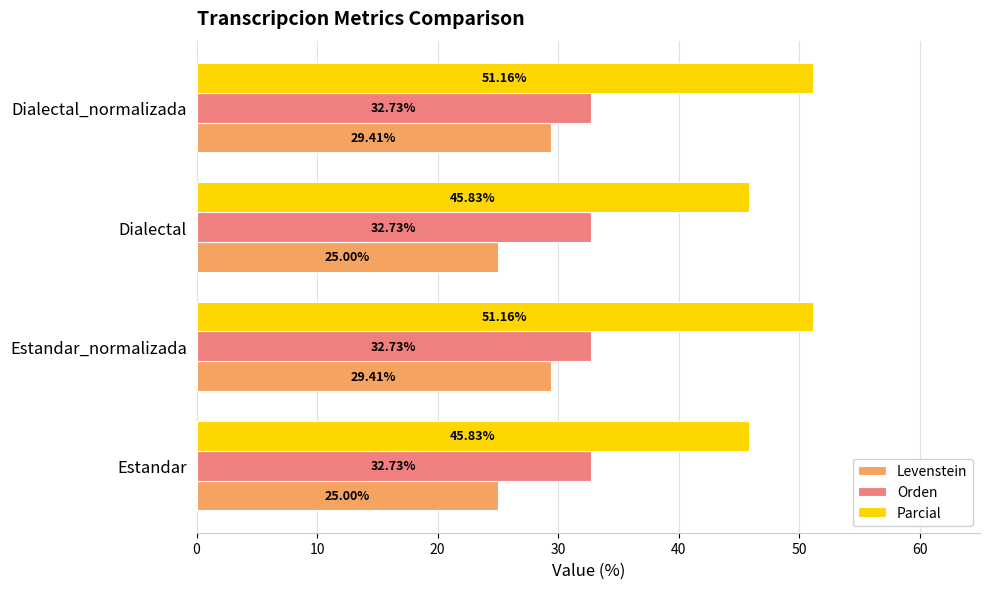

Count the number of categories in the chart.

4